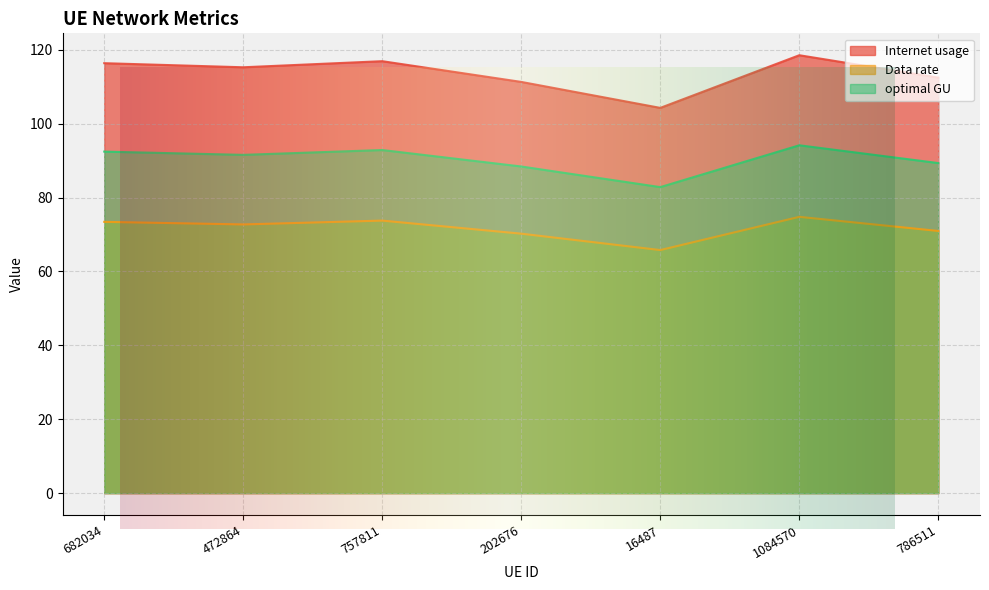

At which category does the chart reach its peak across all series?

1084570